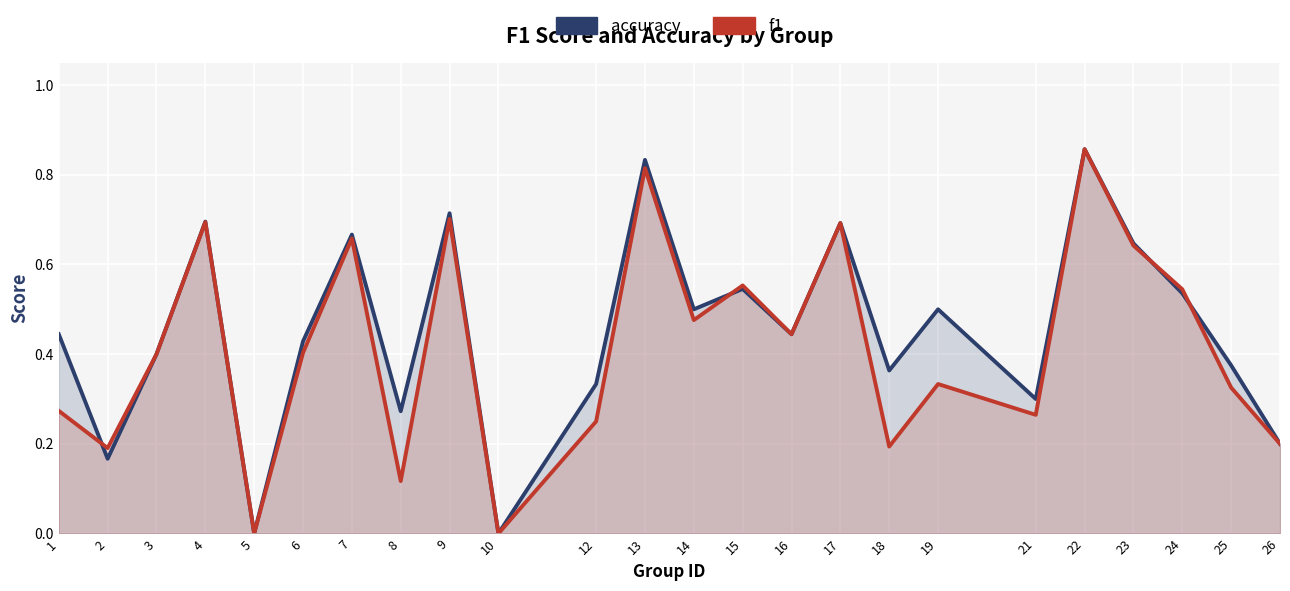

Which label corresponds to the largest value in the chart?

22